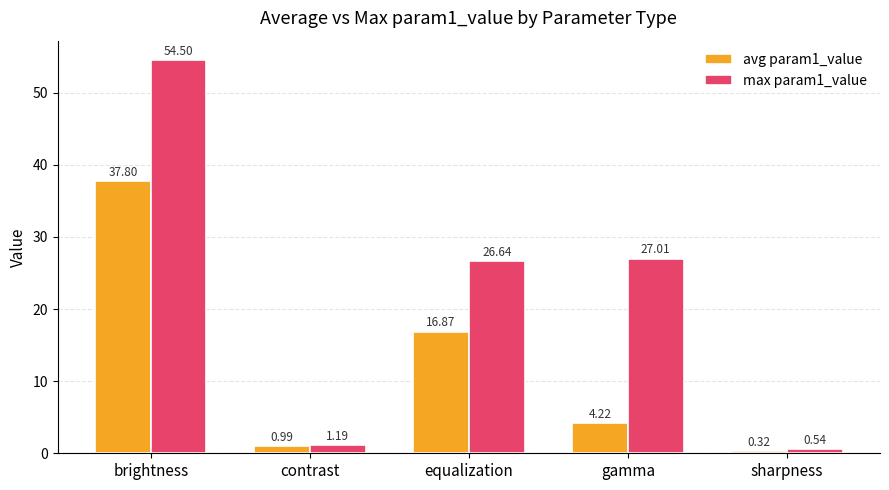

True or false: max param1_value has a value of 9.9 at equalization.

False